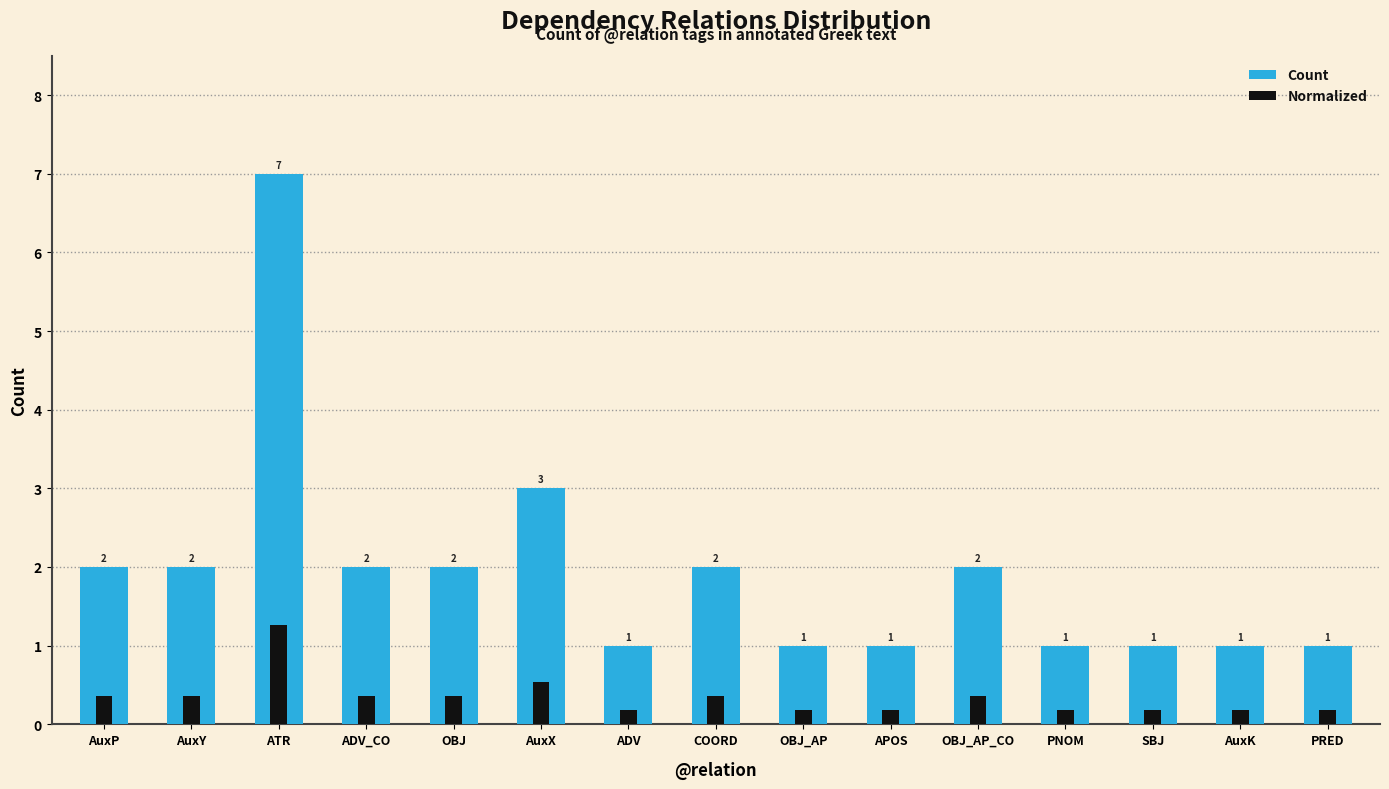

Rank the series by their average value, from highest to lowest.

Count, Normalized